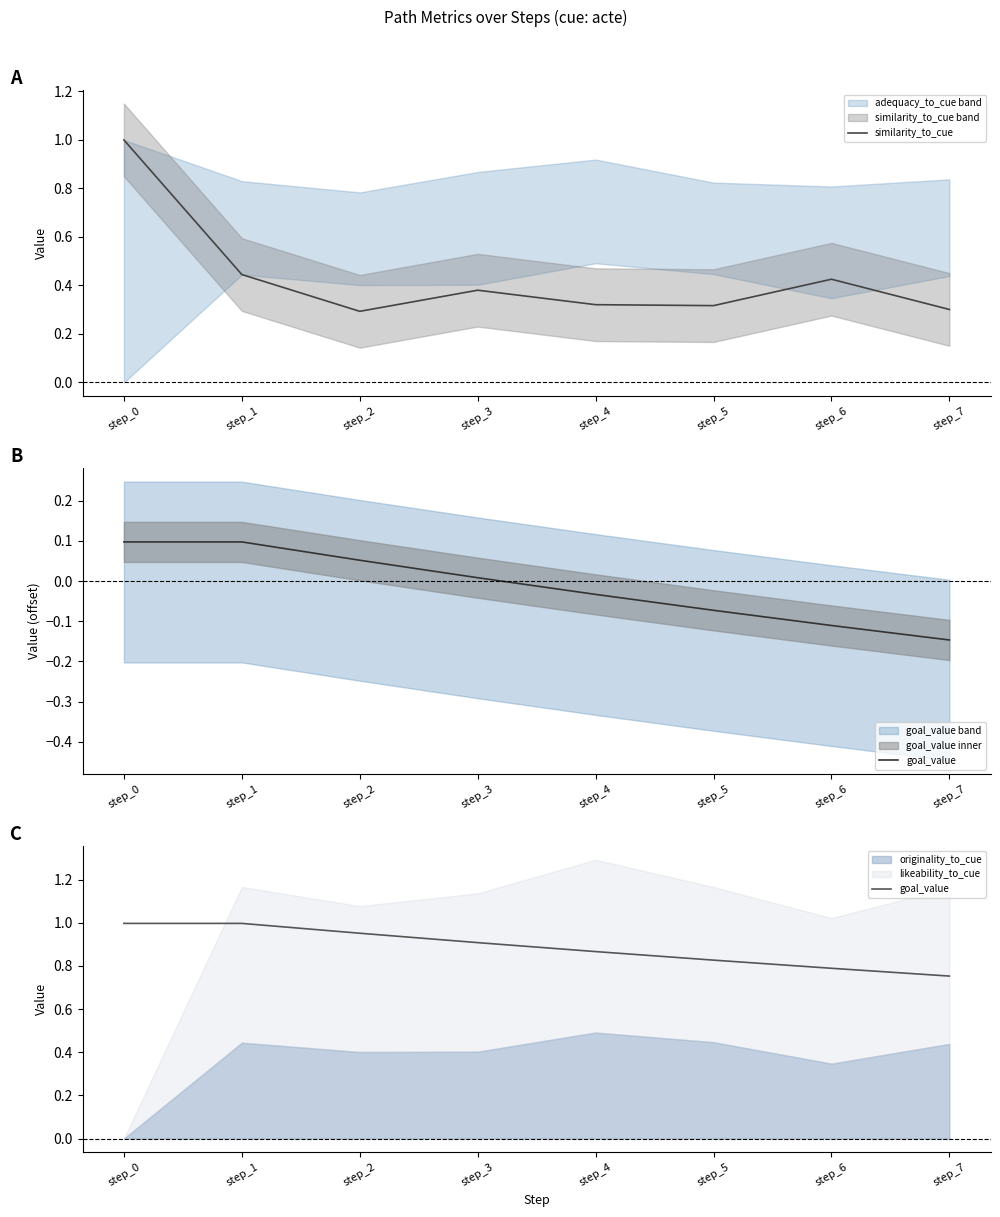

At which category is the sum across all series the highest?

step_0